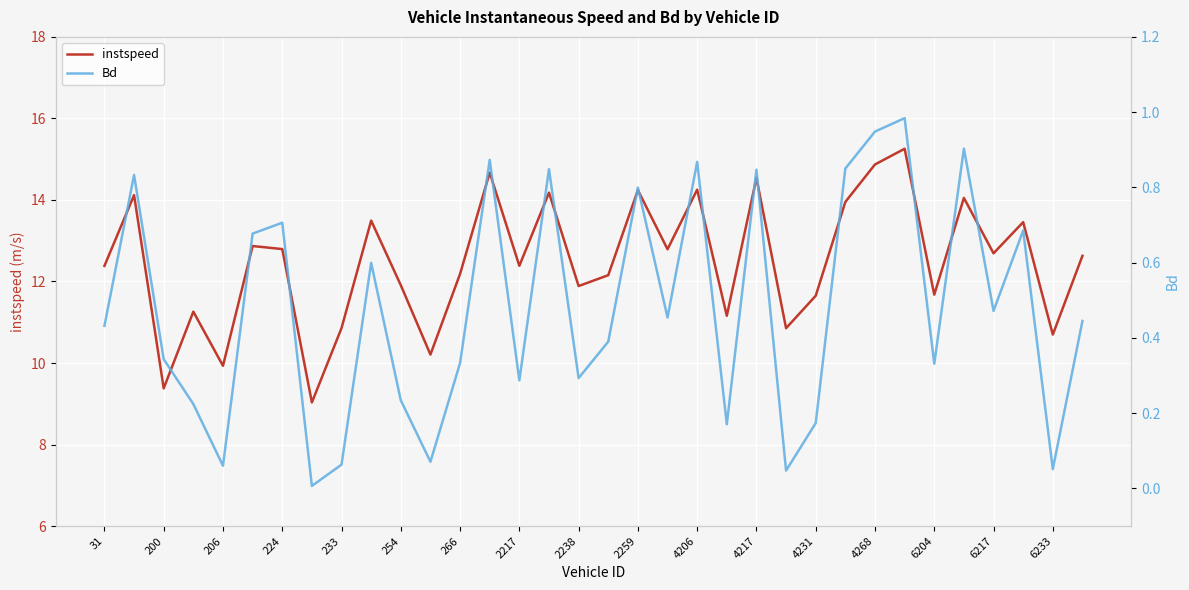

At which category is the sum across all series the highest?

27